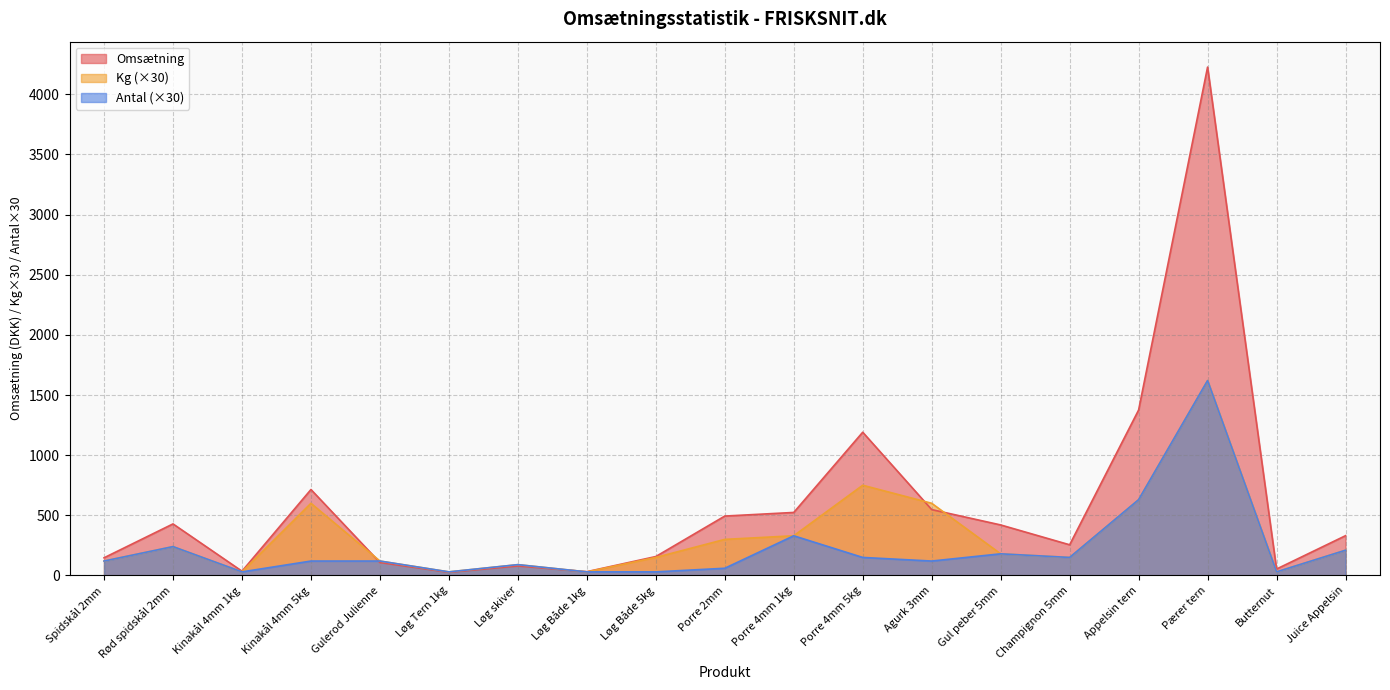

Is the value of Antal at Juice Appelsin greater than the value of Kg at Butternut?

Yes